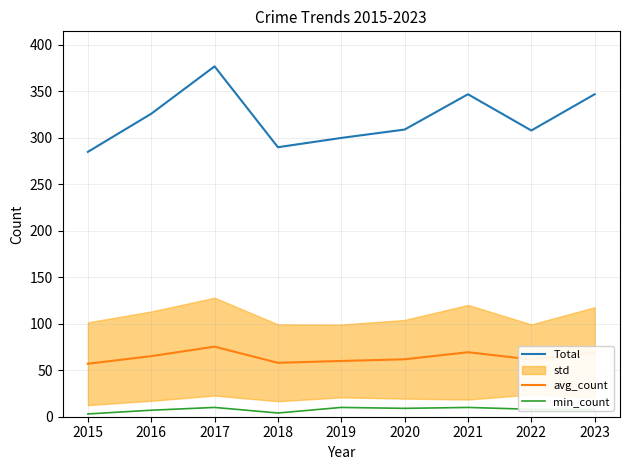

The value of avg_count at 2021 is 69.4. True or false?

True